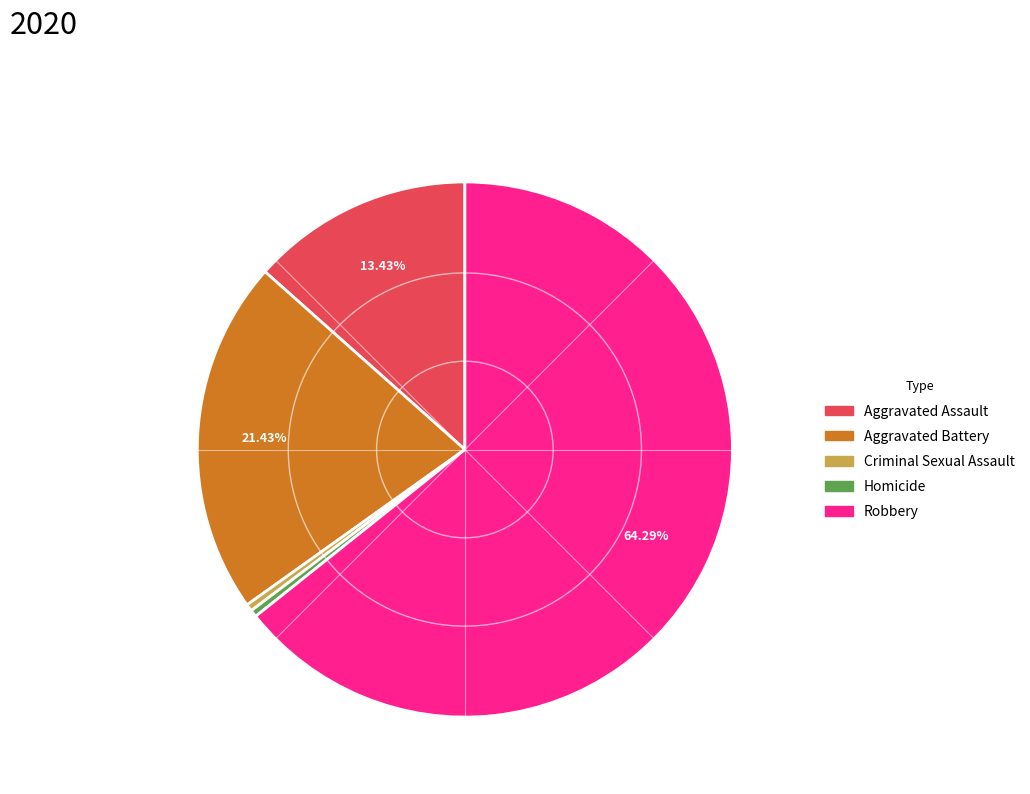

What is the ratio of the value at Robbery to the value at Aggravated Battery?

3.0